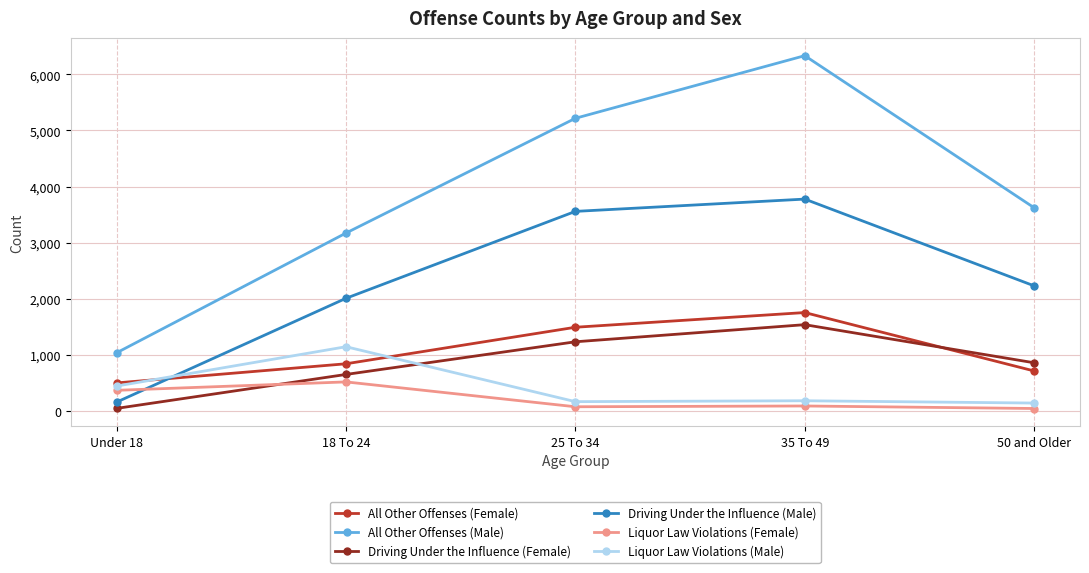

What is the difference between the Liquor Law Violations (Female) values at 50 and Older and 35 To 49?

45